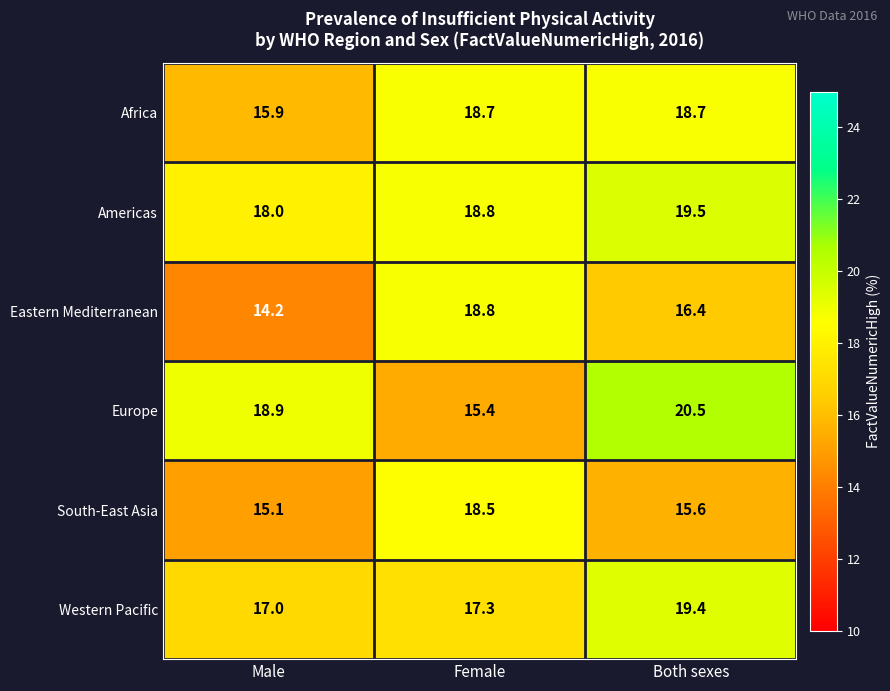

Reading right to left, what are all the values shown in this chart?

Africa: Both sexes=18.7	Female=18.7	Male=15.9
Americas: Both sexes=19.5	Female=18.8	Male=18.0
Eastern Mediterranean: Both sexes=16.4	Female=18.8	Male=14.2
Europe: Both sexes=20.5	Female=15.4	Male=18.9
South-East Asia: Both sexes=15.6	Female=18.5	Male=15.1
Western Pacific: Both sexes=19.4	Female=17.3	Male=17.0